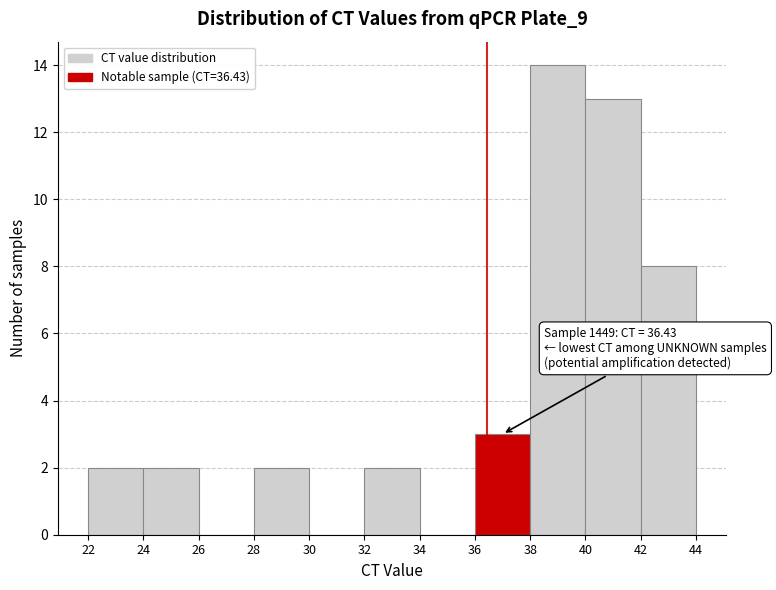

Which range on the x-axis has the tallest bar?

38 to 40